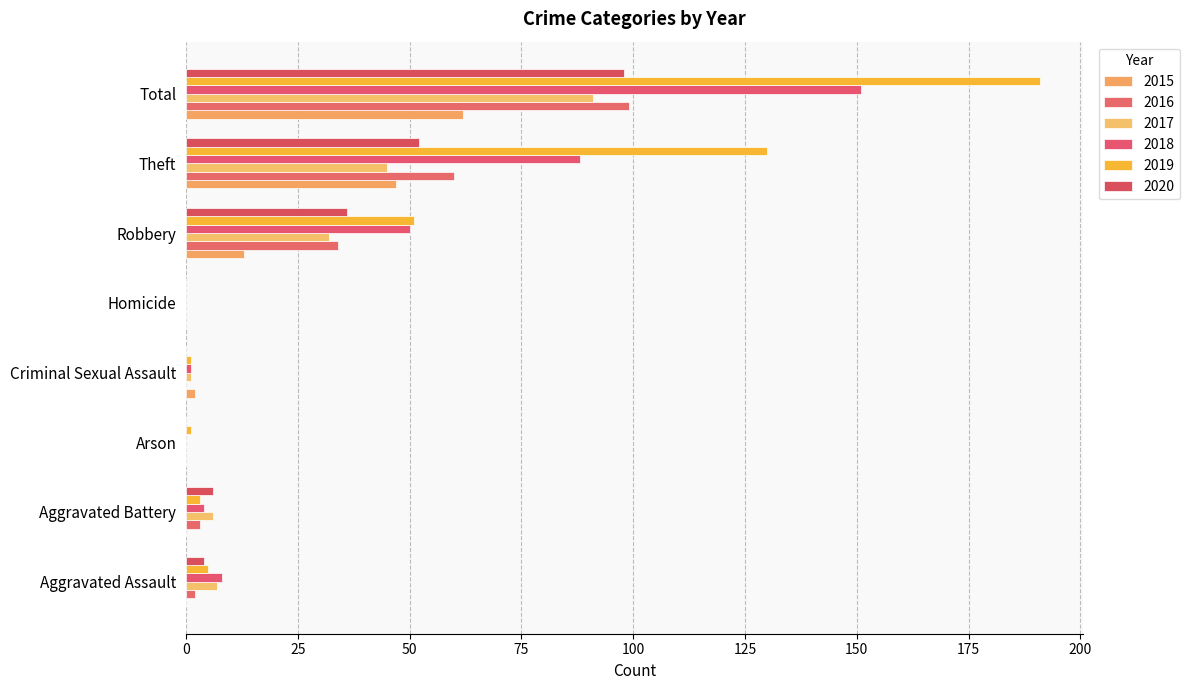

How many data points does each series have?

8